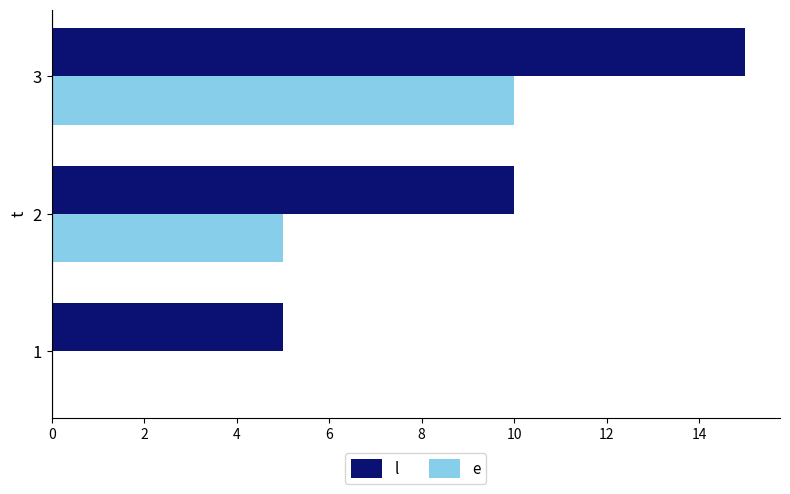

Is the value of l at 2 greater than the value of e at 2?

Yes